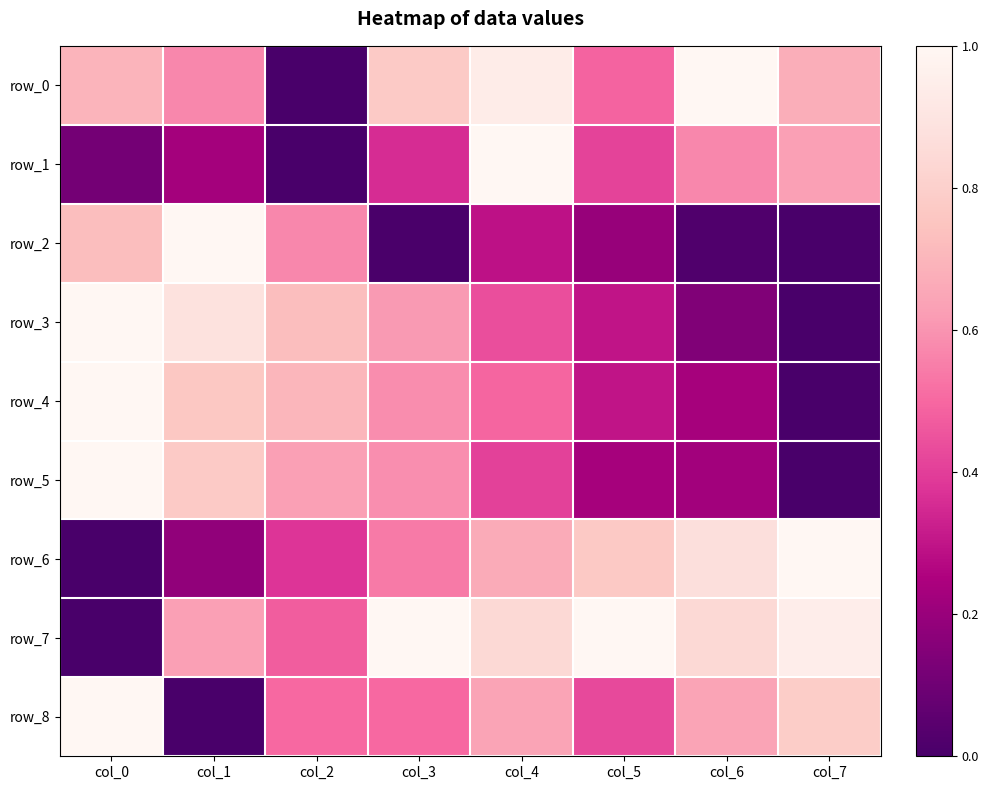

What is the difference between the second highest and second lowest values in the row_7 series?

0.5